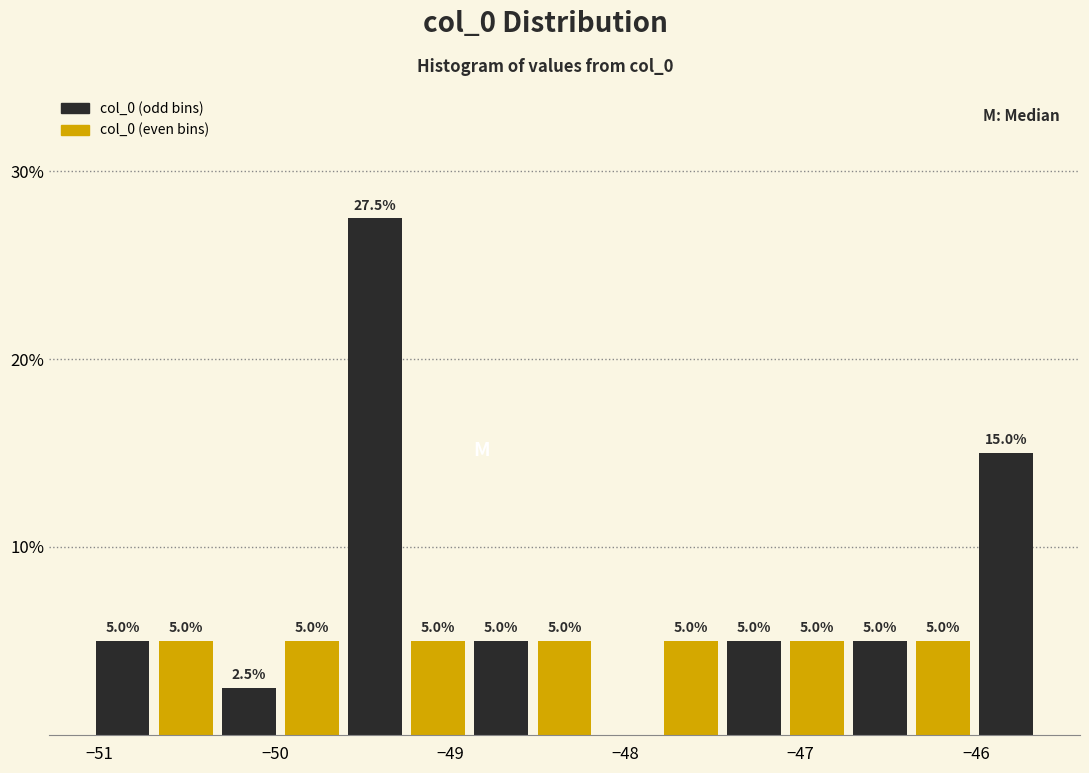

Around what value on the x-axis is the tallest bar? Give the approximate position of its centre, as read against the axis.

-49.4